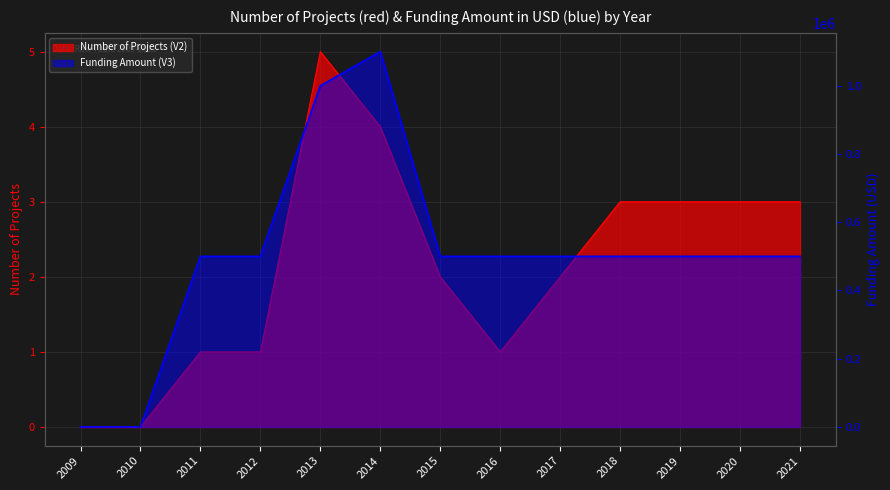

What is the value of the Funding Amount (V3) point at the 5th from the left?

1000000